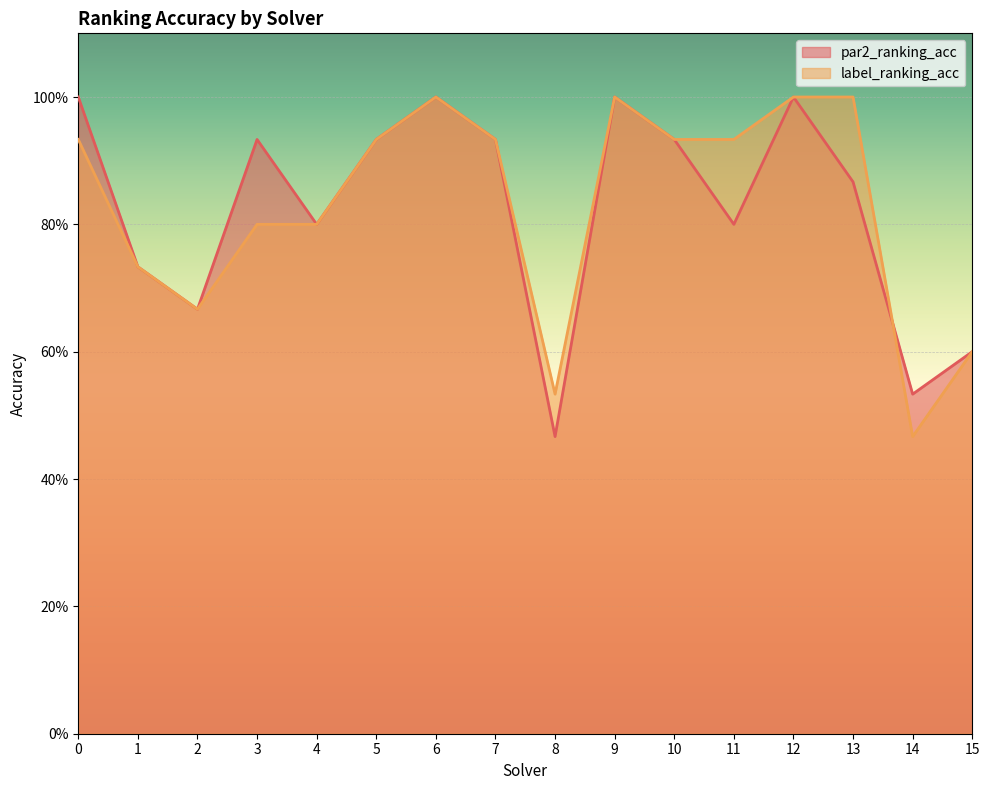

At 8, list the series in order from largest to smallest.

label_ranking_acc, par2_ranking_acc